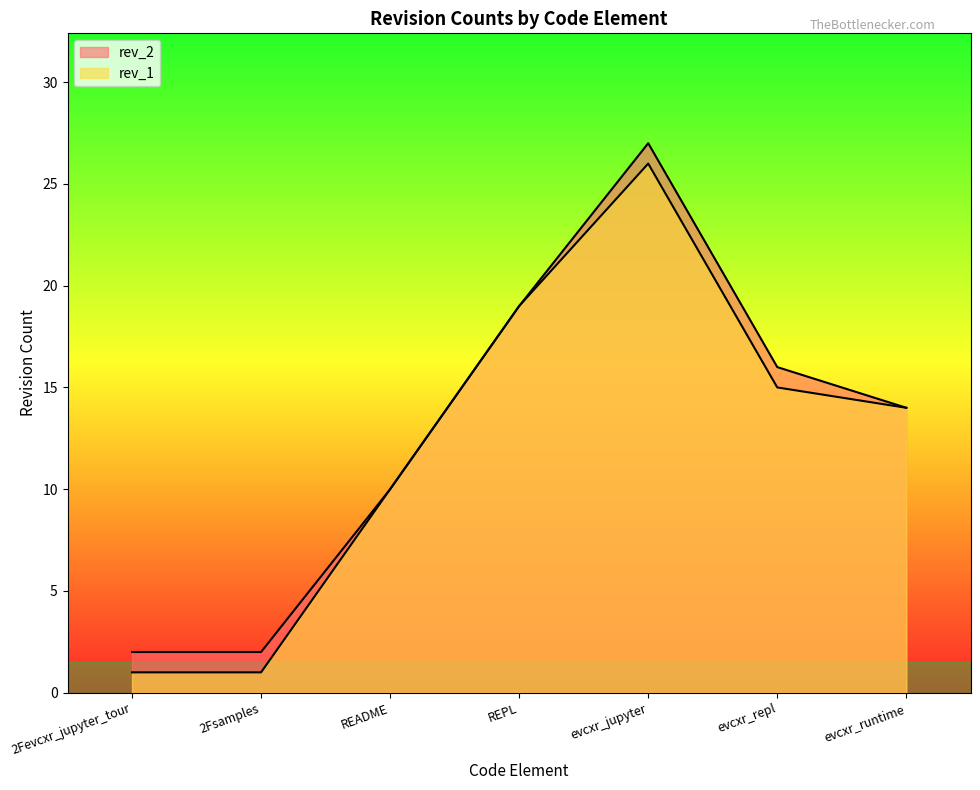

What is the difference between the rev_2 values at evcxr_jupyter and 2Fevcxr_jupyter_tour?

25